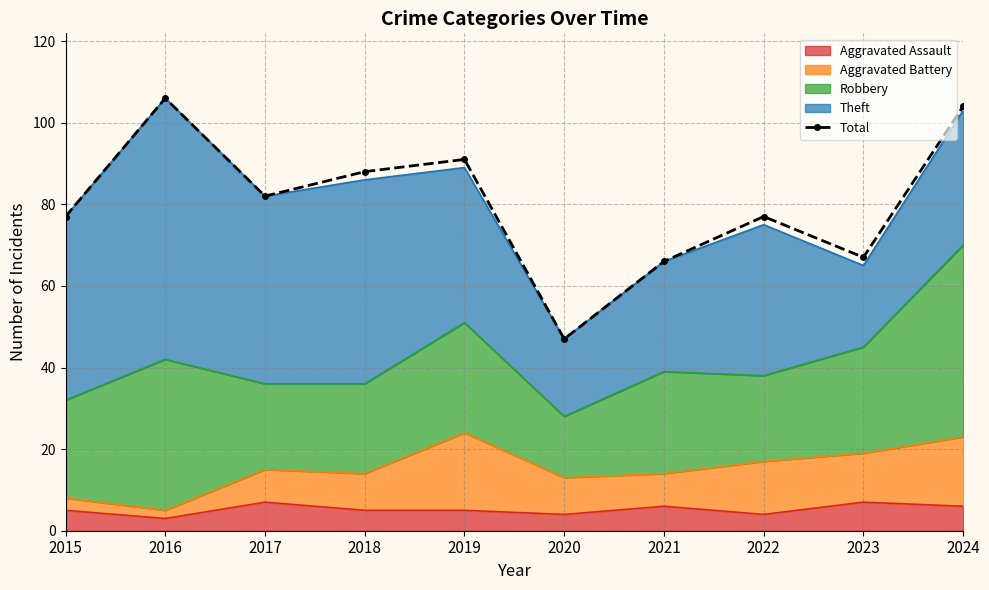

What is the value of the 10th point from the left?

104